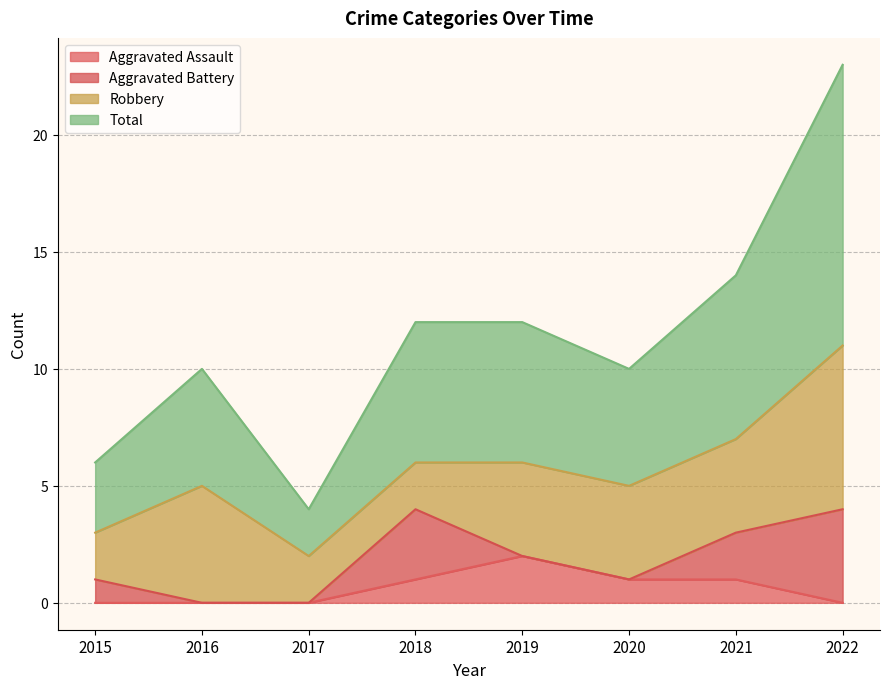

True or false: Aggravated Assault has a value of 2 at 2020.

False